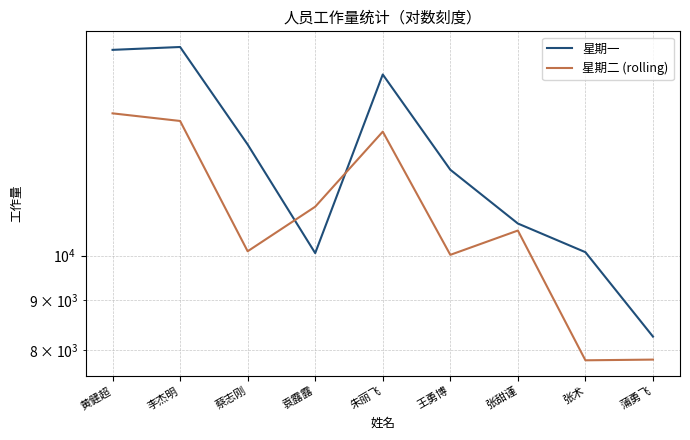

List the series in order of their peak value, highest first.

星期一, 星期二 (rolling)